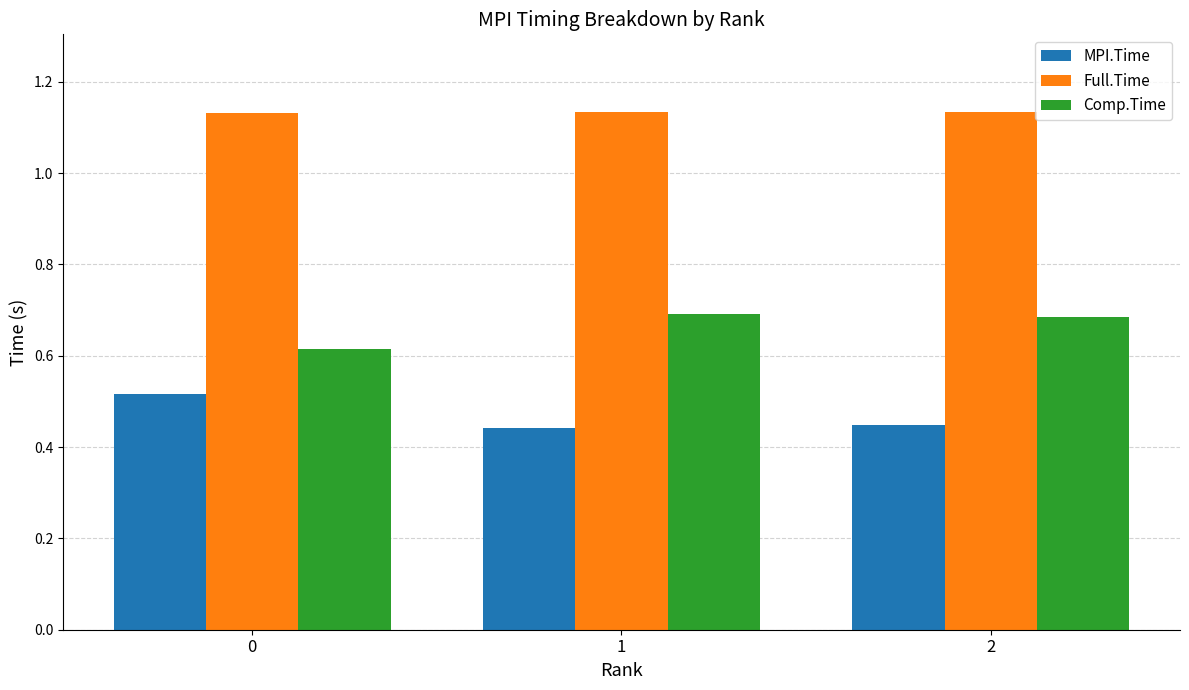

Is it true that Comp.Time equals 0.5 at 2?

False